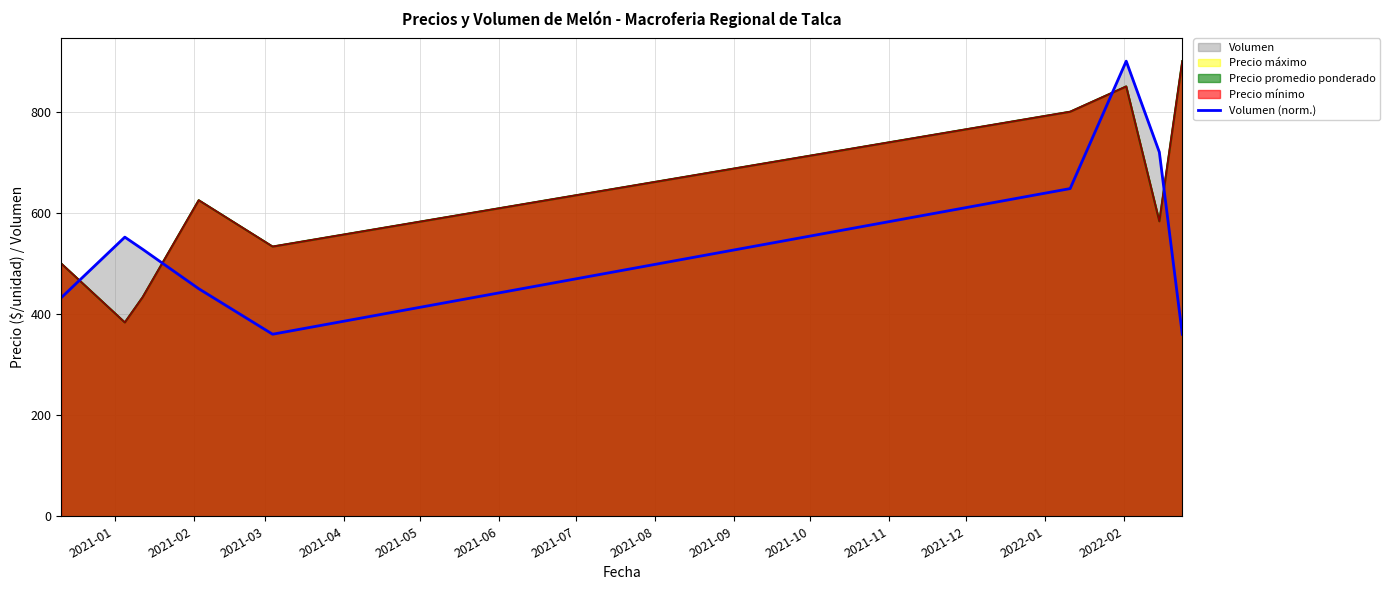

What is the sum of all values?

4950.0